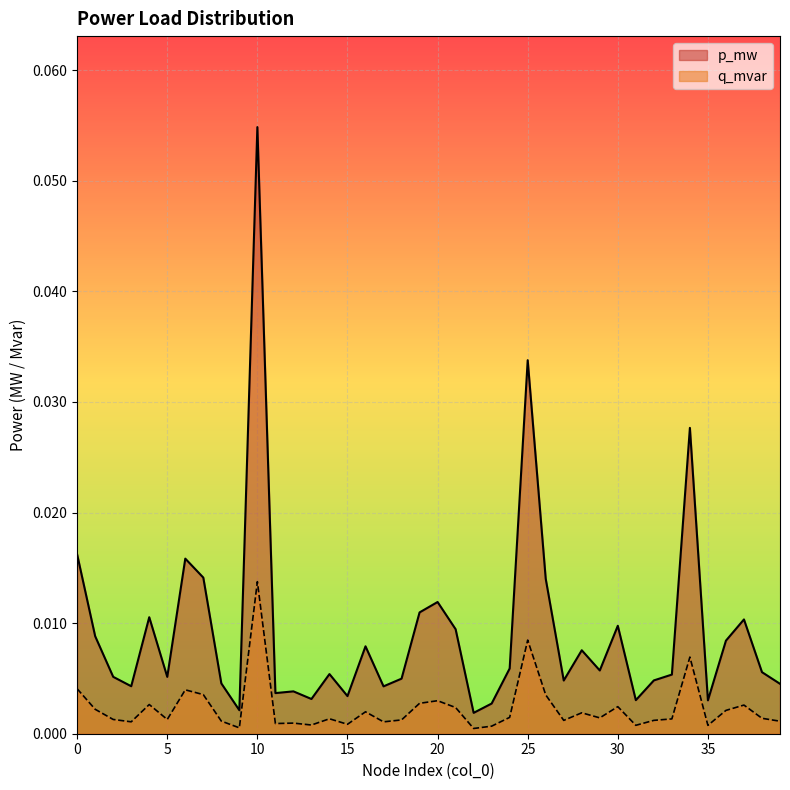

What are all the series names shown in the legend?

p_mw, q_mvar